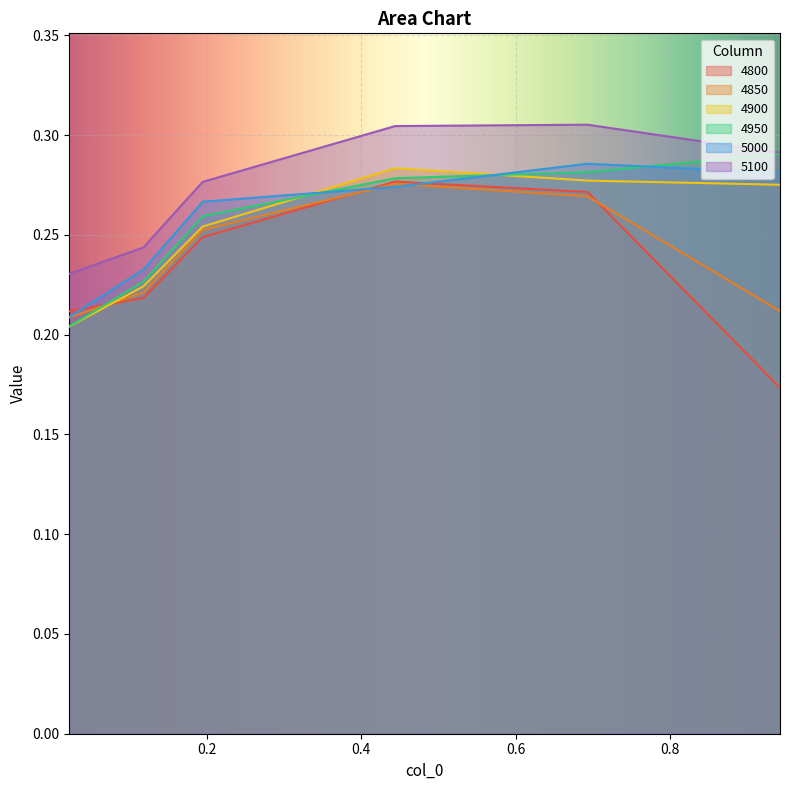

Which label corresponds to the smallest value in the chart?

0.9424657534246575